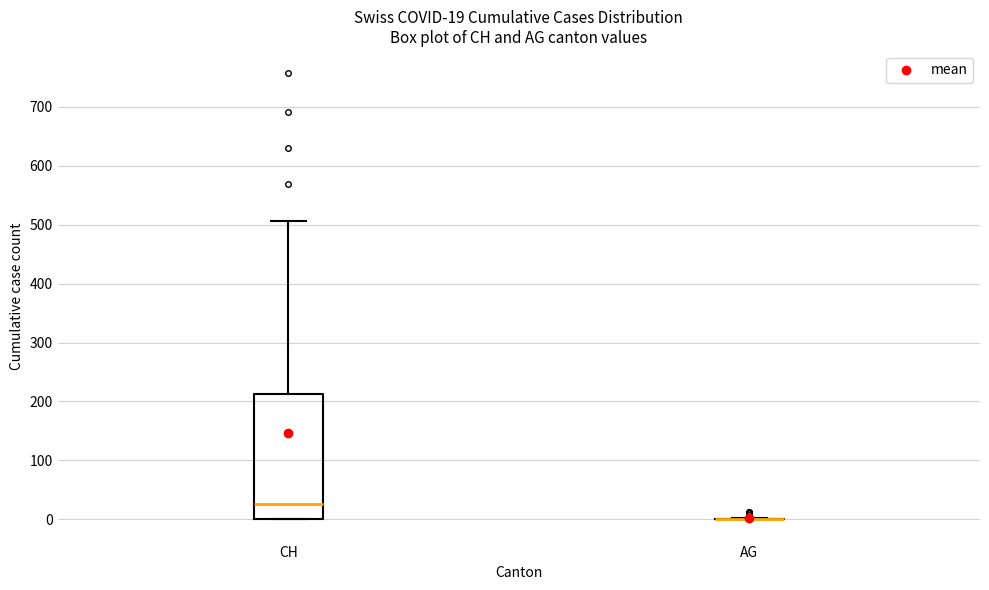

Comparing the boxes themselves (not the whiskers), which one is the tallest?

CH